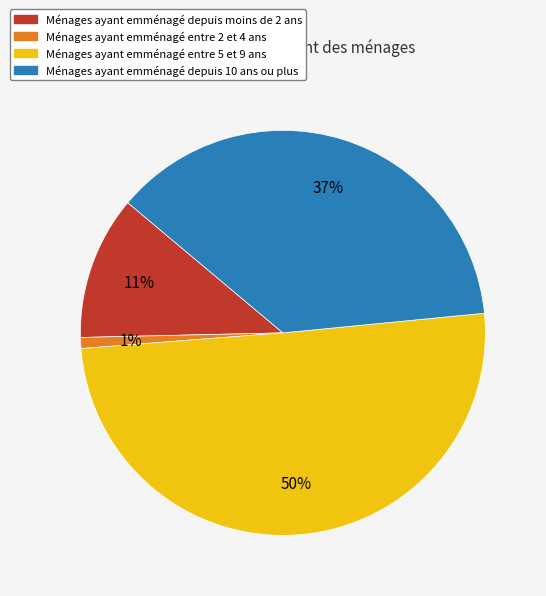

Which slice is the smallest?

Ménages ayant emménagé entre 2 et 4 ans